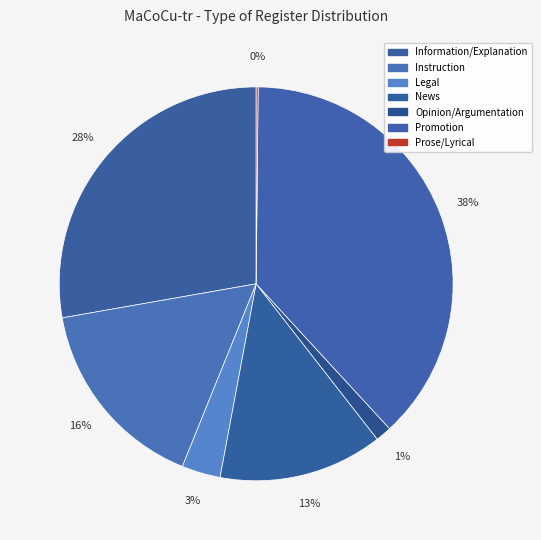

Is there any slice that represents more than half of the pie?

No